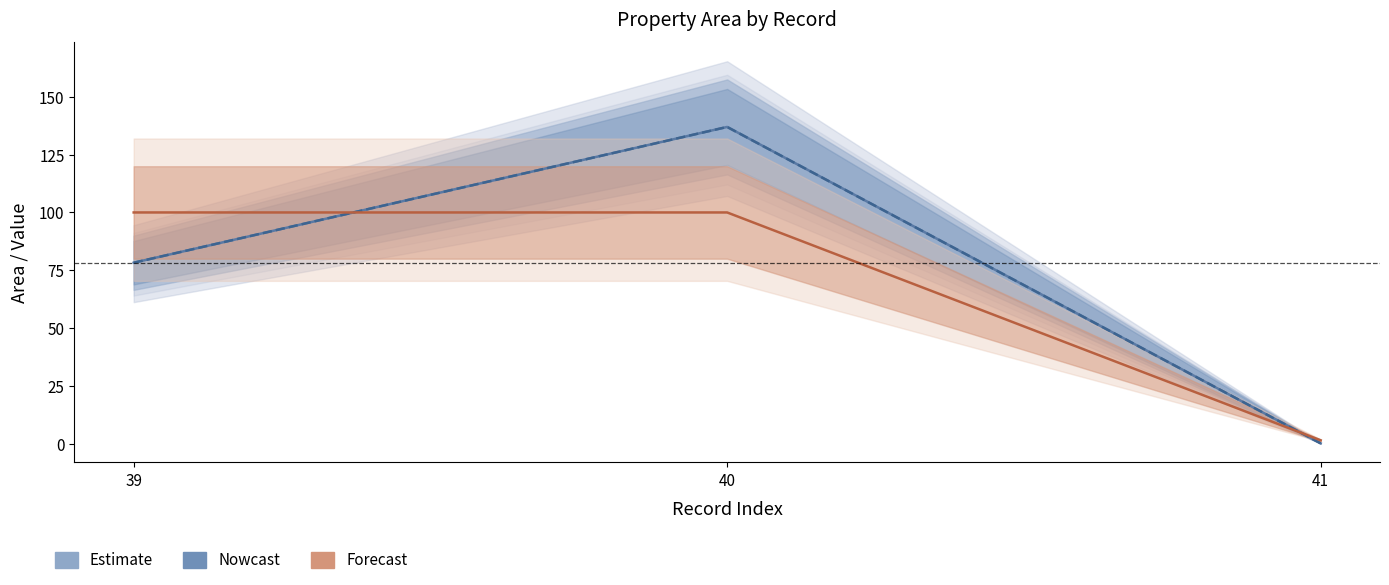

What is the difference between the highest and lowest values at 40?

37.0